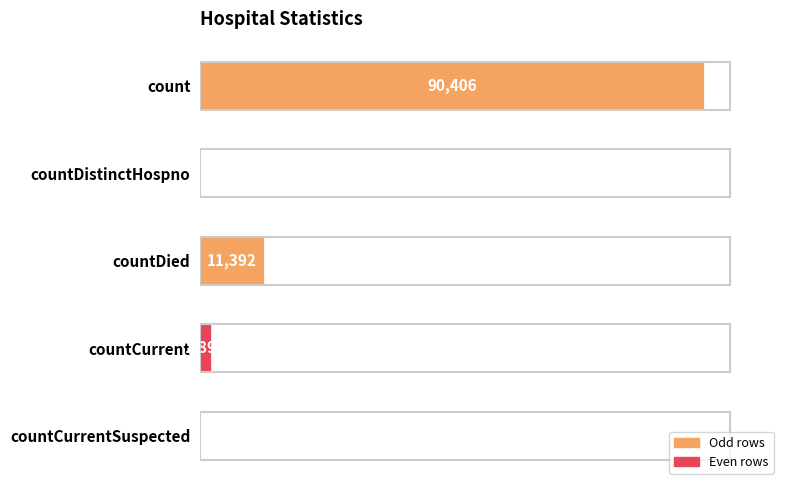

Which has a higher value, count or countCurrentSuspected?

count